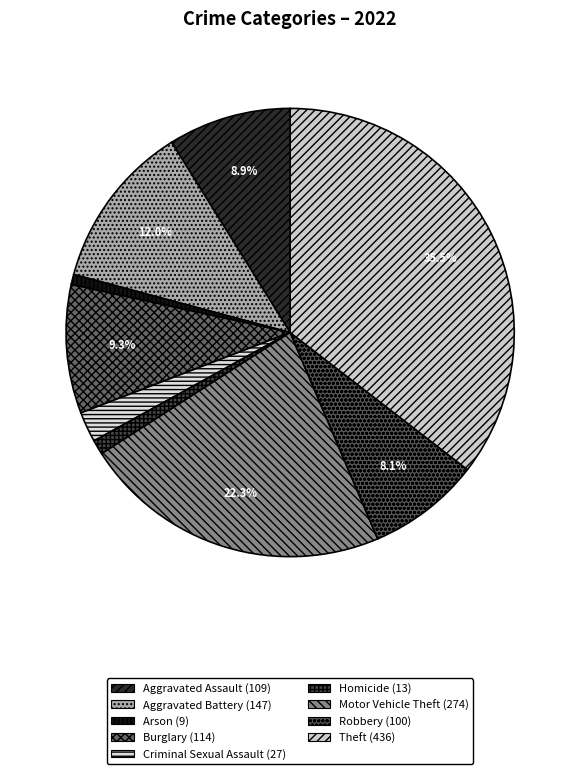

To the nearest percent, what portion does Homicide represent?

1%